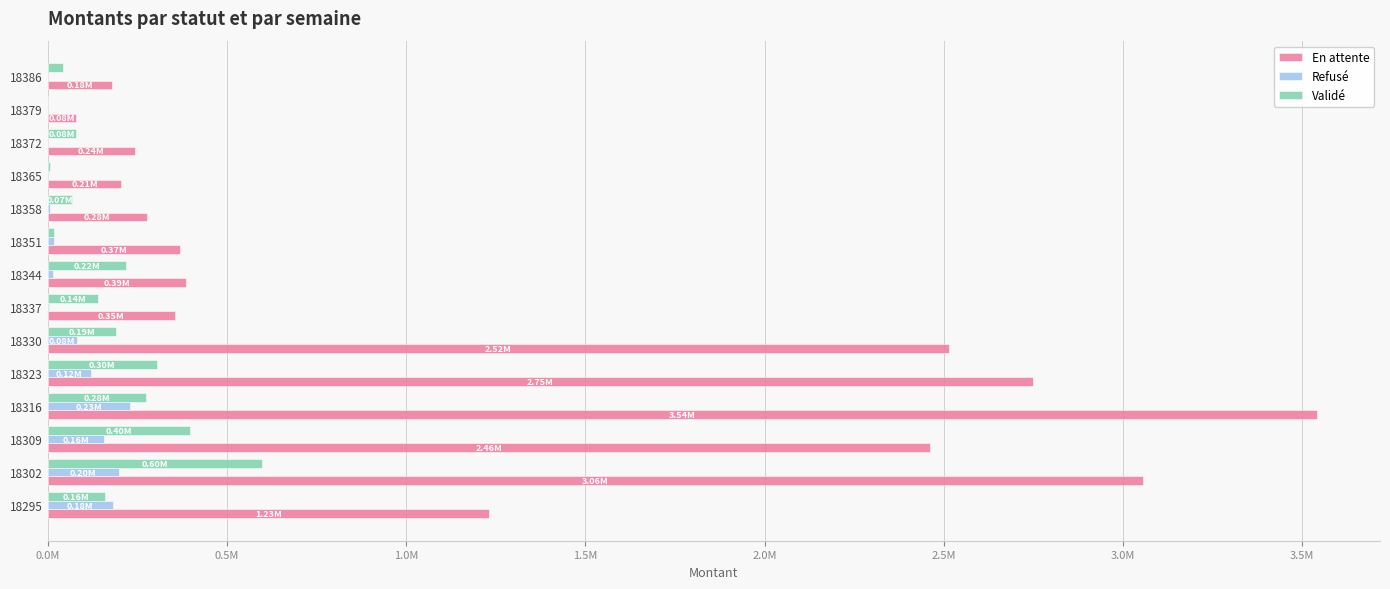

What are all the series names shown in the legend?

En attente, Refusé, Validé